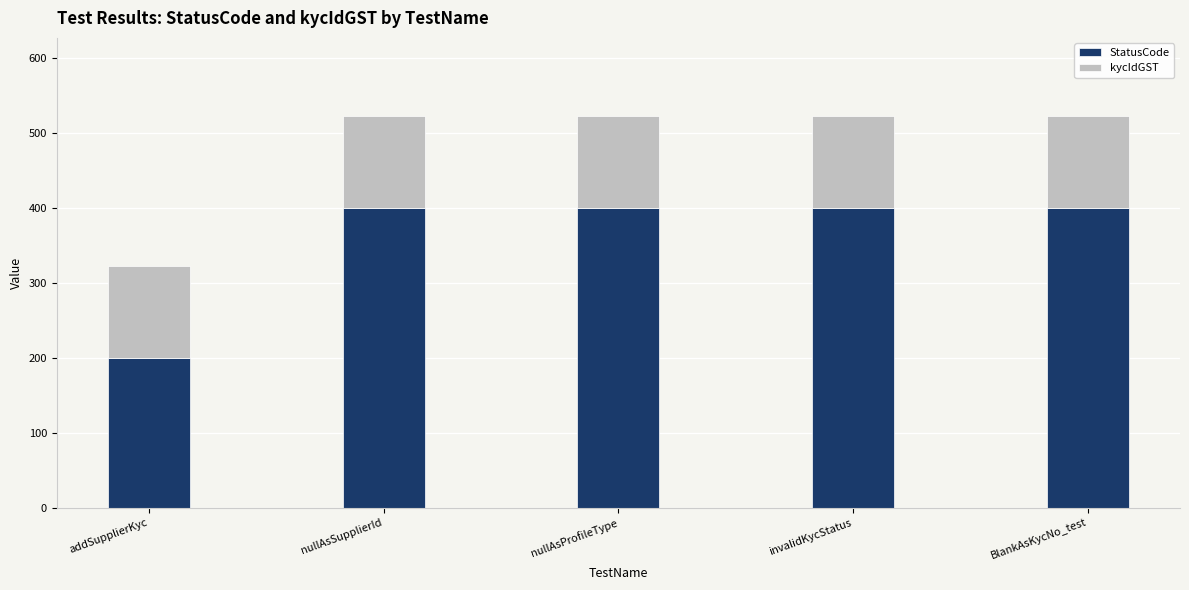

What is the sum of all StatusCode values?

1800